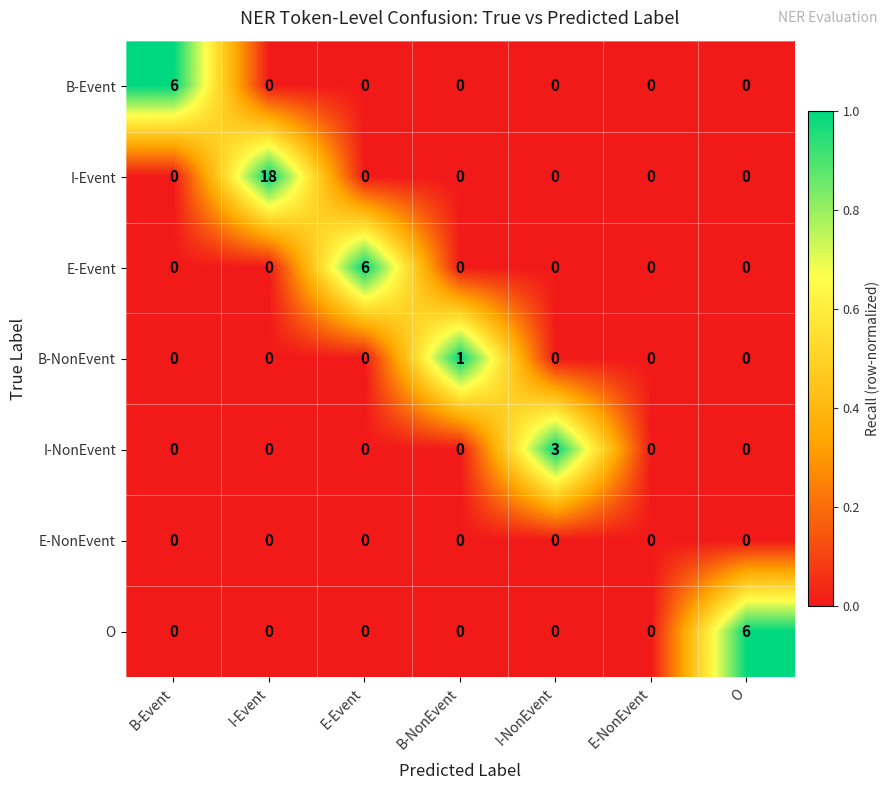

What is the total value across all series at I-NonEvent?

3